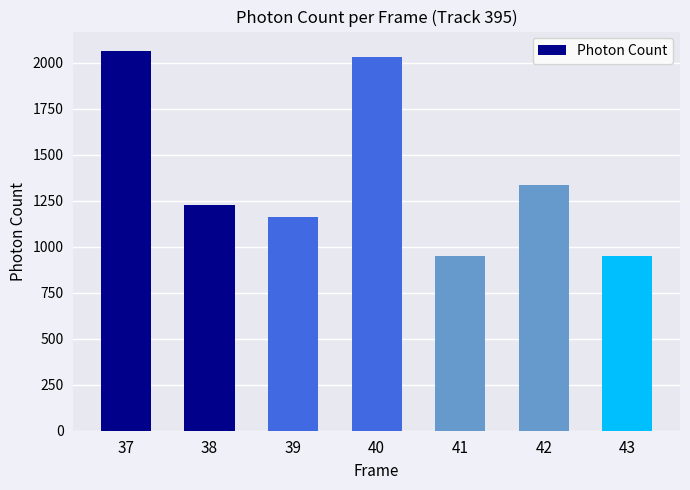

What is the sum of all values?

9730.5